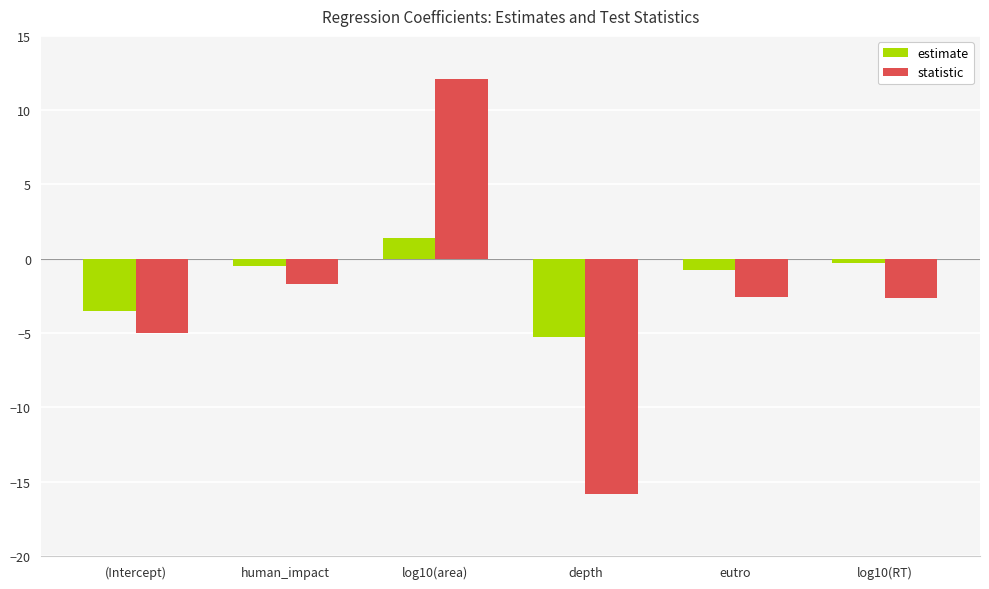

What is the sum of all estimate values?

-8.9